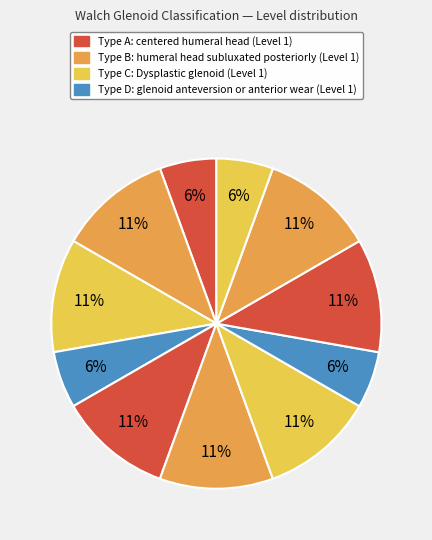

How many segments does this pie chart have?

11